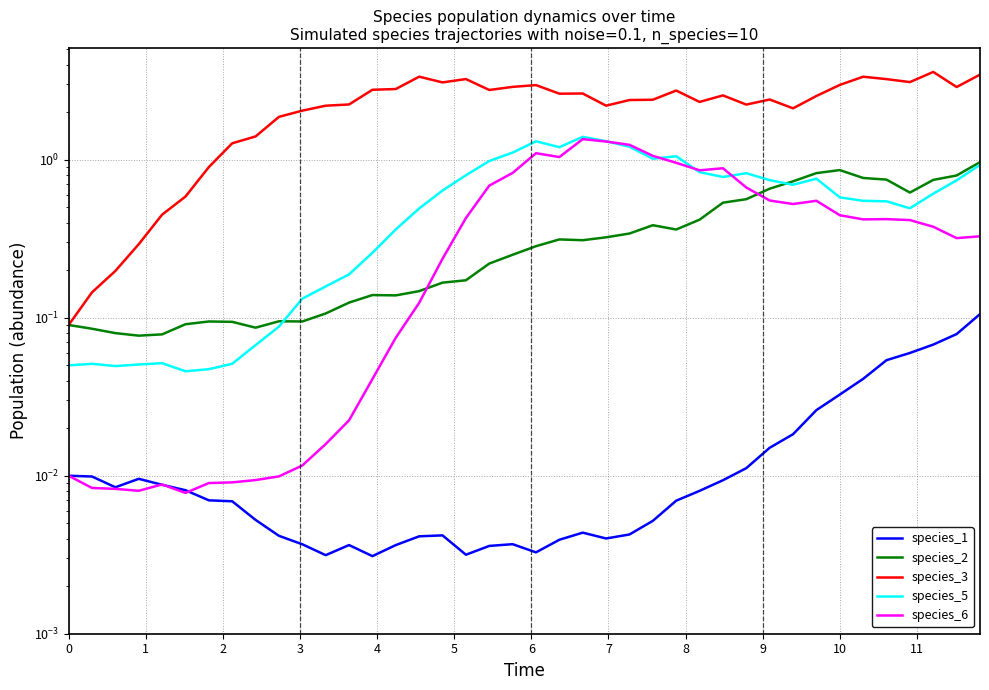

True or false: species_5 and species_3 cross at least once.

False